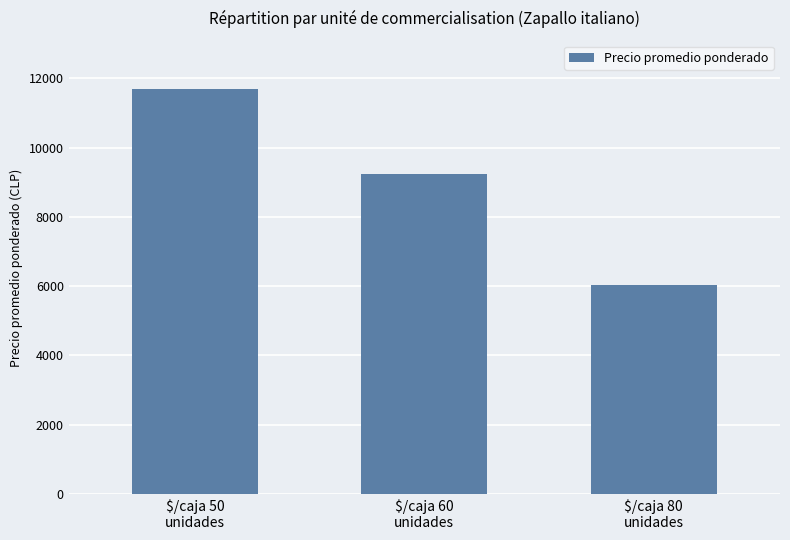

Reading left to right, list all the values displayed in this chart.

$/caja 50
unidades=11679	$/caja 60
unidades=9243	$/caja 80
unidades=6021